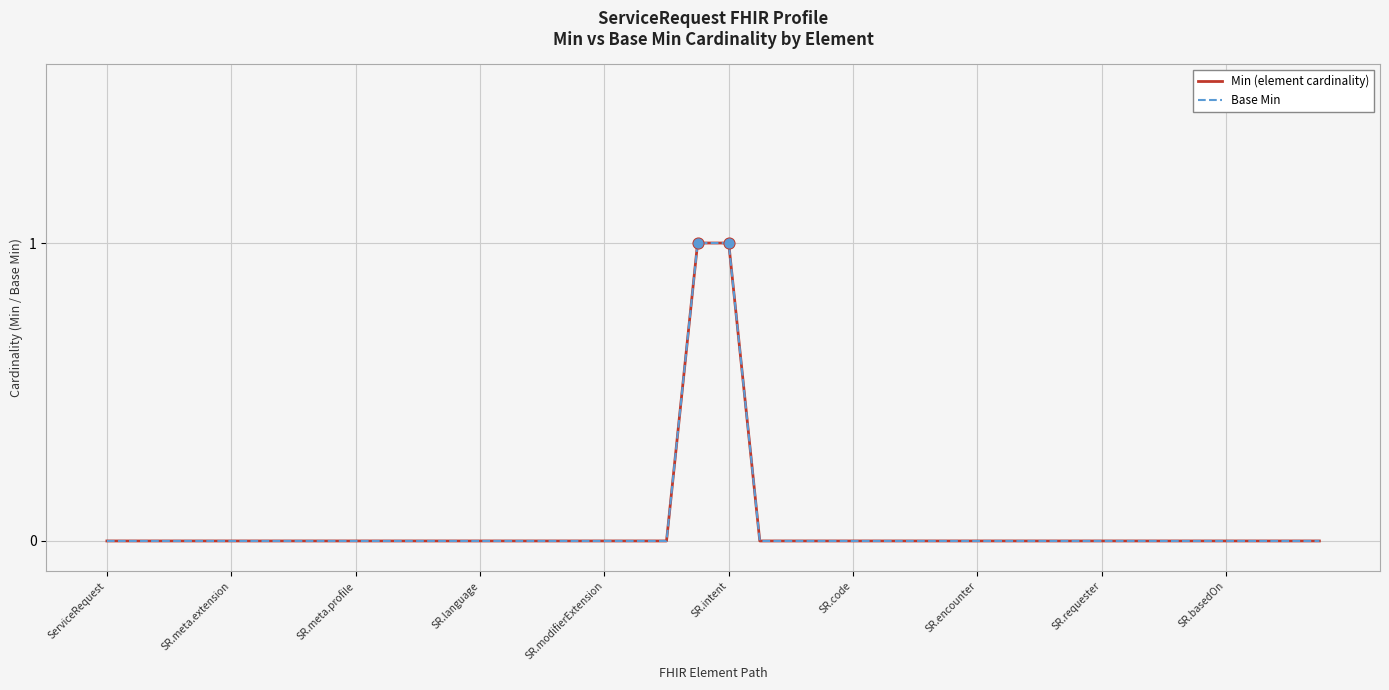

Is this an area chart (filled region under the line)?

No